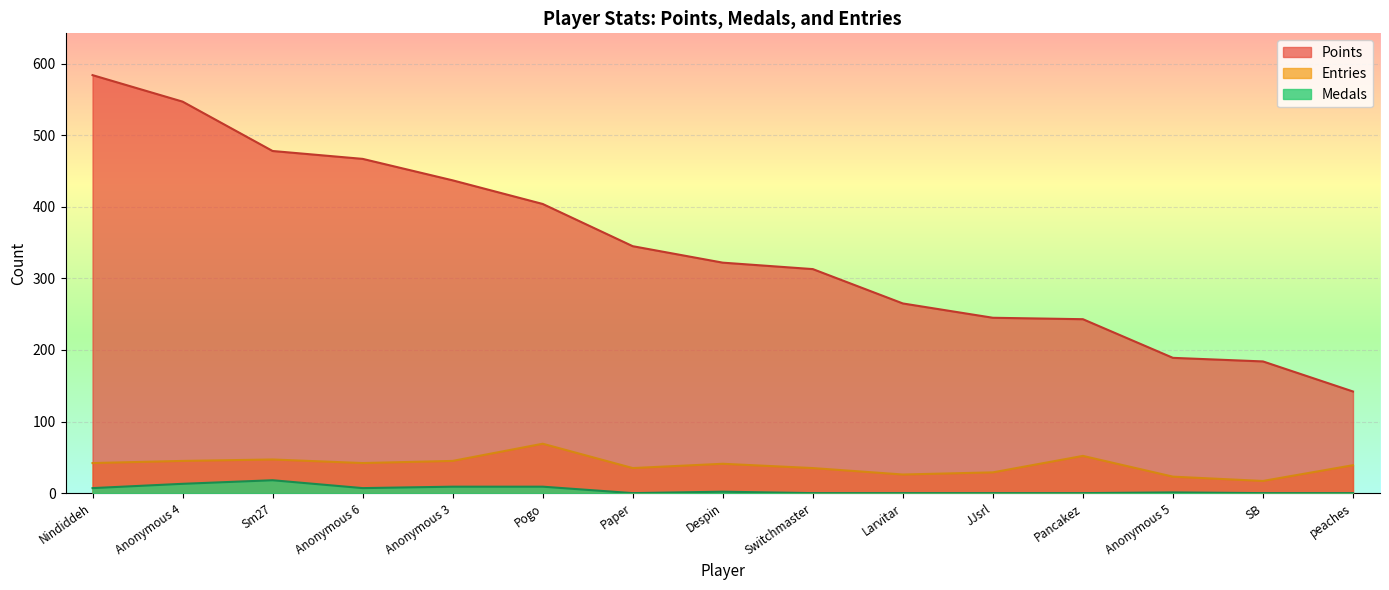

Rank the series at Paper from highest to lowest value.

Points, Entries, Medals